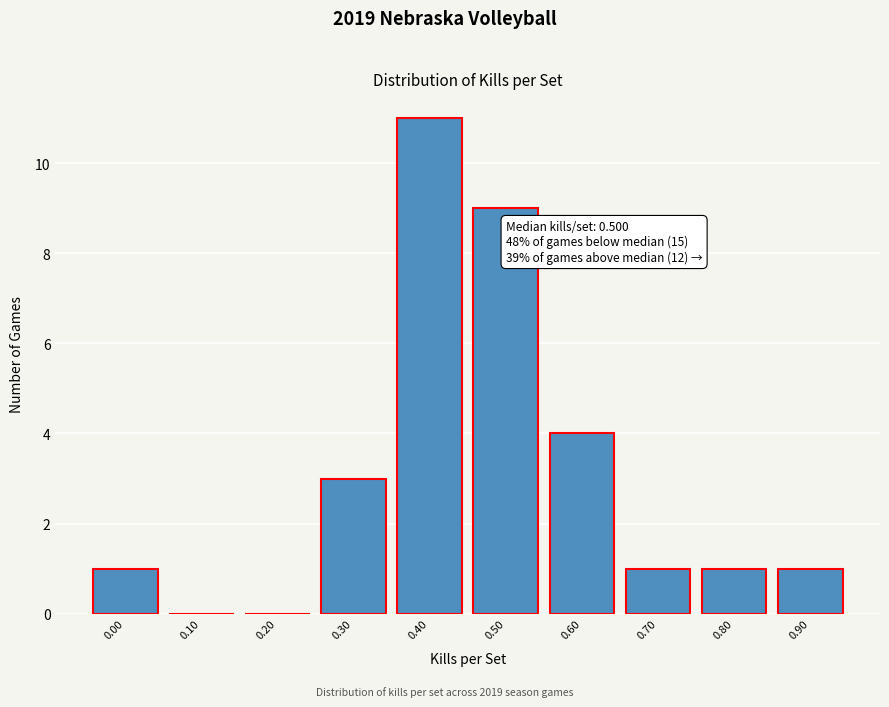

Reading left to right, what are all the values shown in this chart?

0.00=1	0.10=0	0.20=0	0.30=3	0.40=11	0.50=9	0.60=4	0.70=1	0.80=1	0.90=1